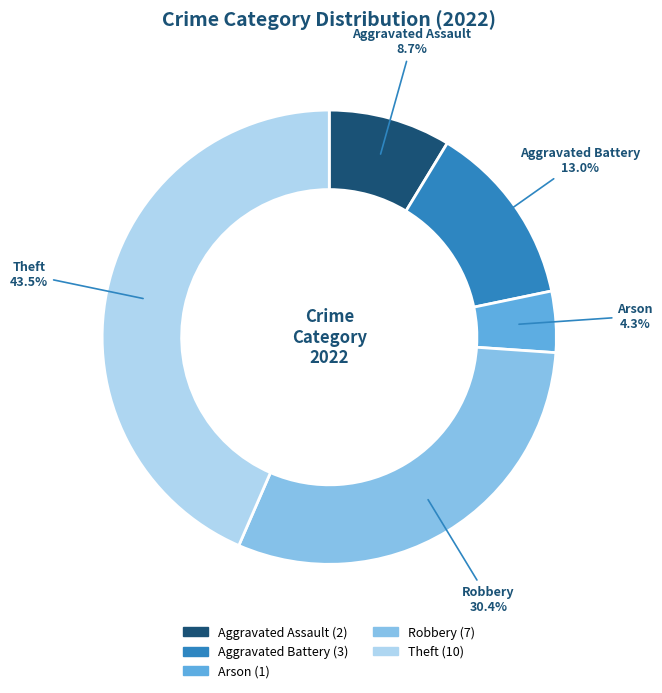

Between Aggravated Assault and Aggravated Battery, which is larger?

Aggravated Battery